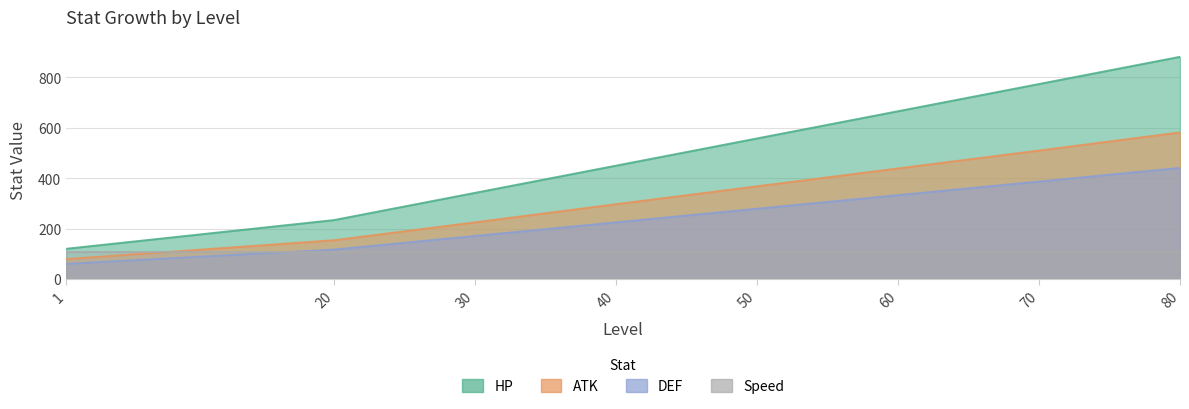

Is the value of HP at 70 greater than the value of ATK at 1?

Yes